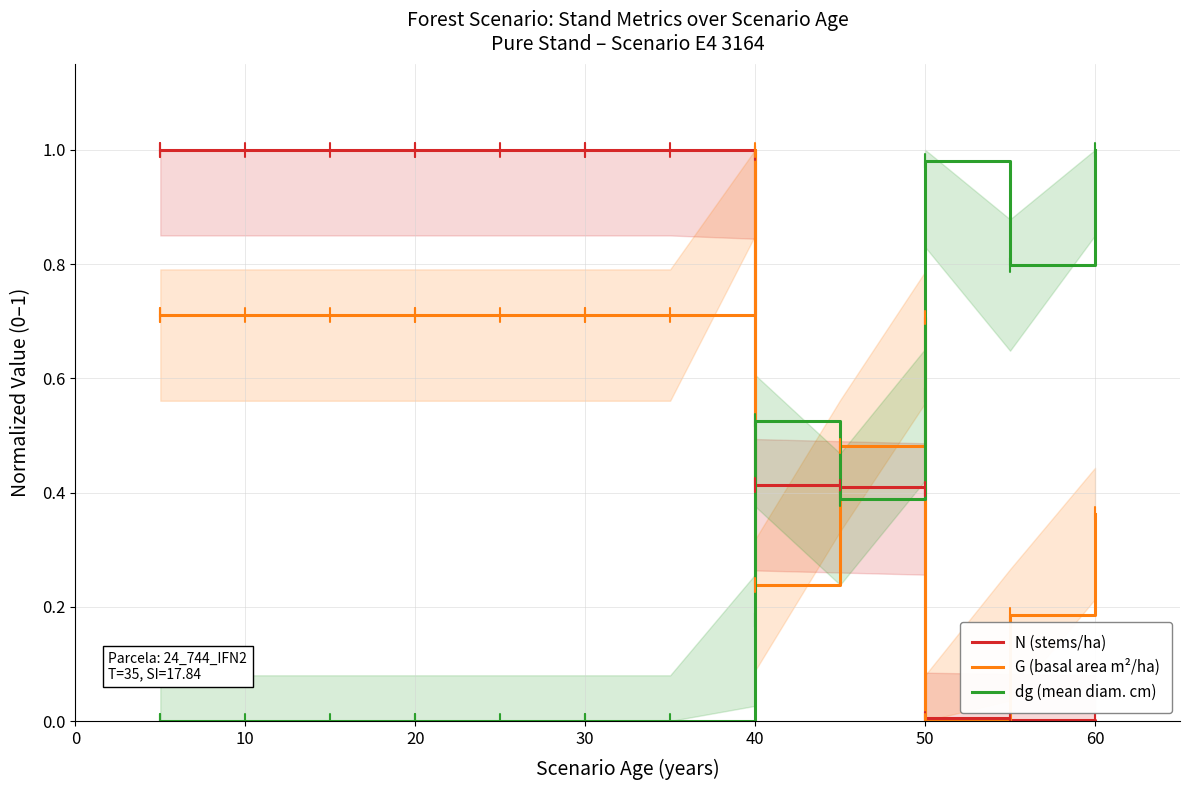

What is the value of the G (basal area m²/ha) point at the 13th from the left?

0.5